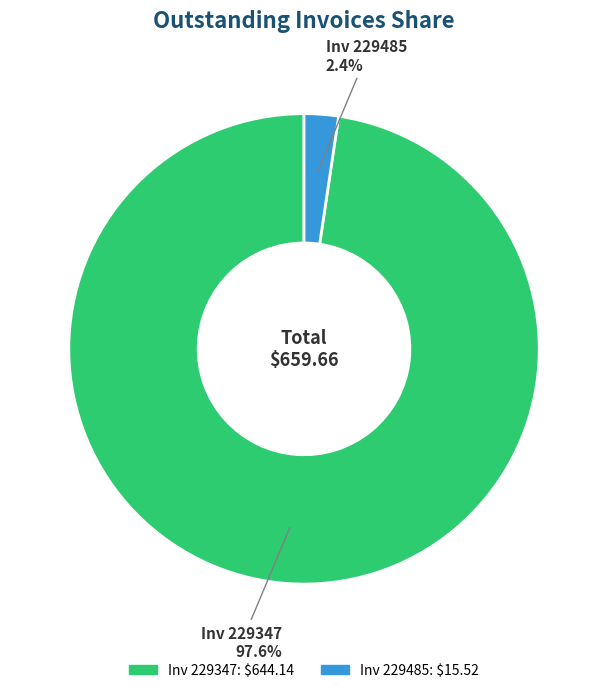

What portion of the pie excludes Inv 229347?

2.4%